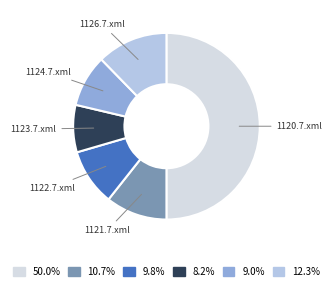

How many slices are in this pie chart?

6